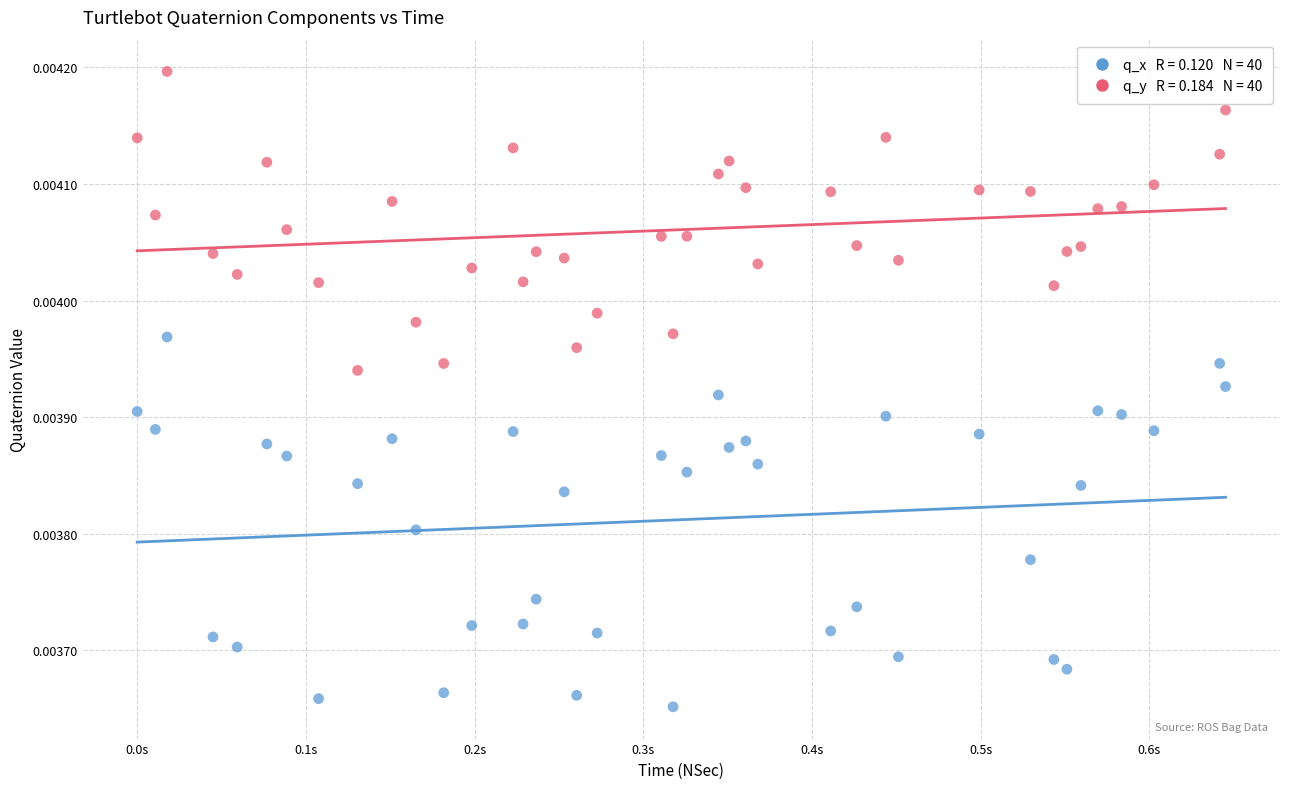

How many data points are displayed?

80